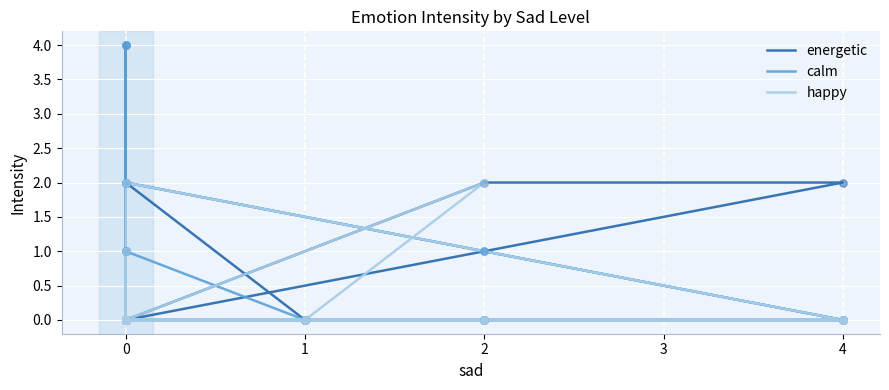

What are all the series names shown in the legend?

energetic, calm, happy